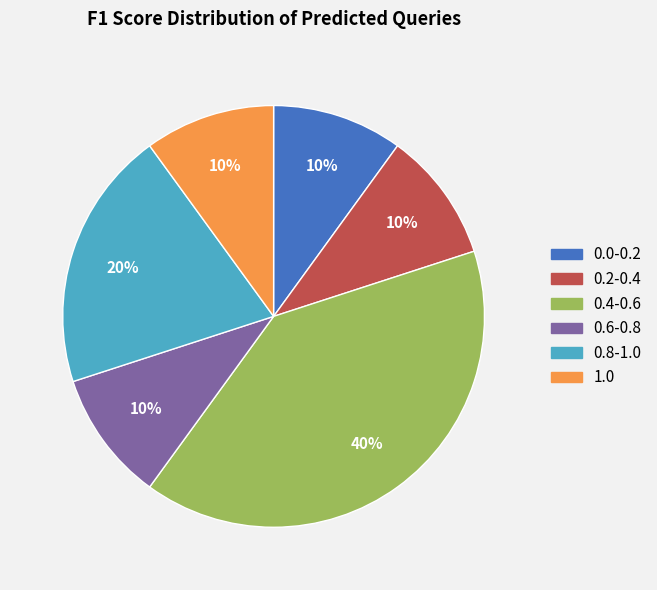

To the nearest percent, what is the average slice percentage?

17%